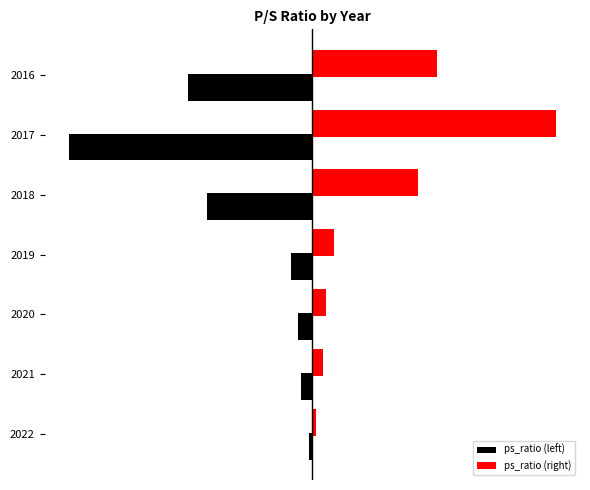

What are all the series names shown in the legend?

ps_ratio (left), ps_ratio (right)